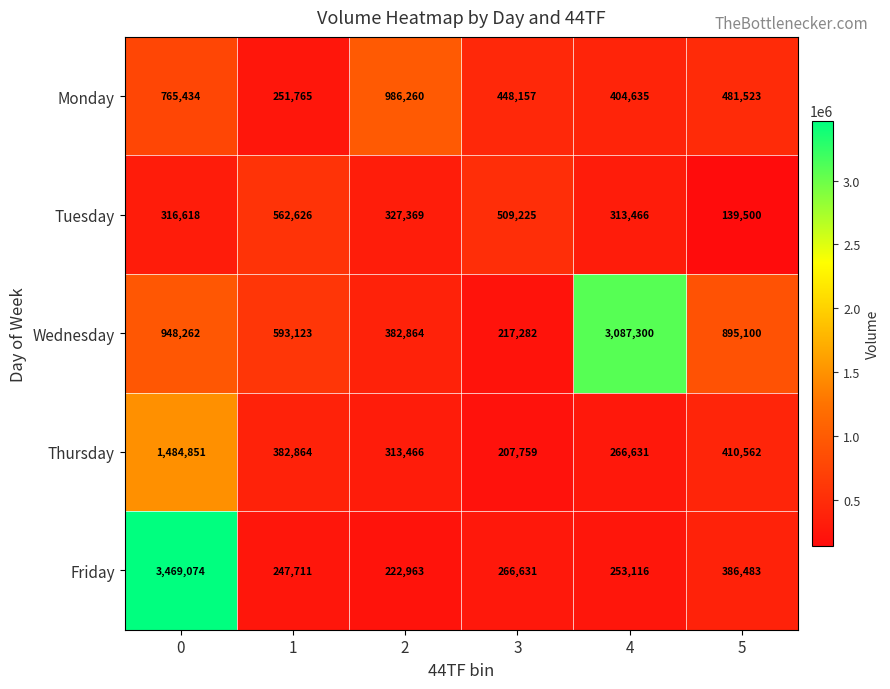

List the series in order of their peak value, highest first.

Friday, Wednesday, Thursday, Monday, Tuesday